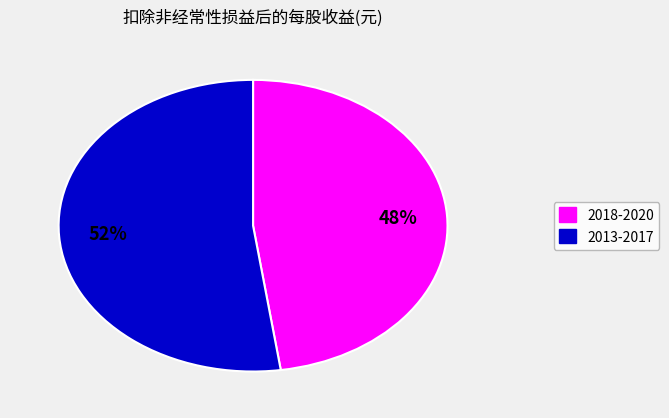

To the nearest percent, what is the average slice percentage?

50%